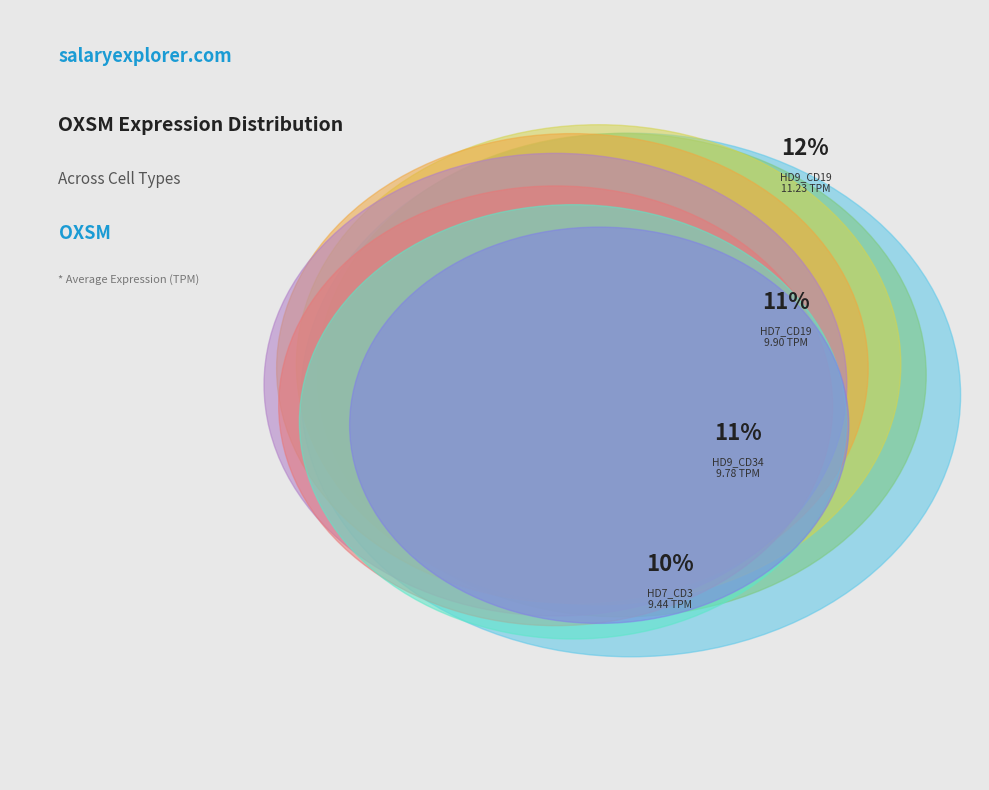

Rank the categories by value from lowest to highest.

HD8_Mono, HD7_Neu, HD8_CD19, HD9_Mono, HD8_CD3, HD8_CD34, HD9_CD3, HD7_CD34, HD7_CD3, HD9_CD34, HD7_CD19, HD9_CD19